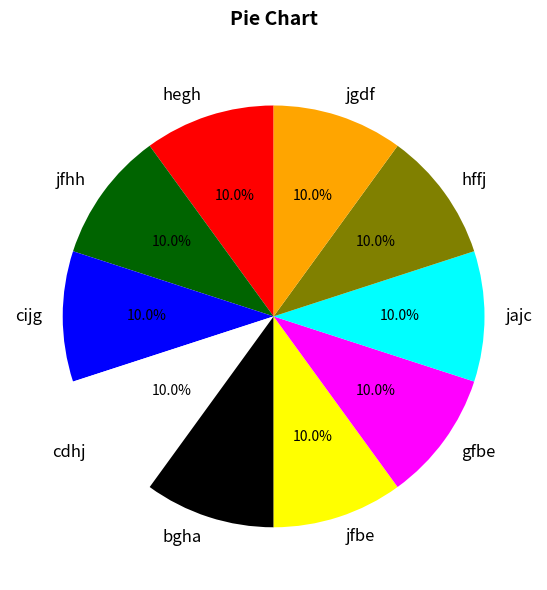

Is it true that jfhh is 10% of the pie?

True